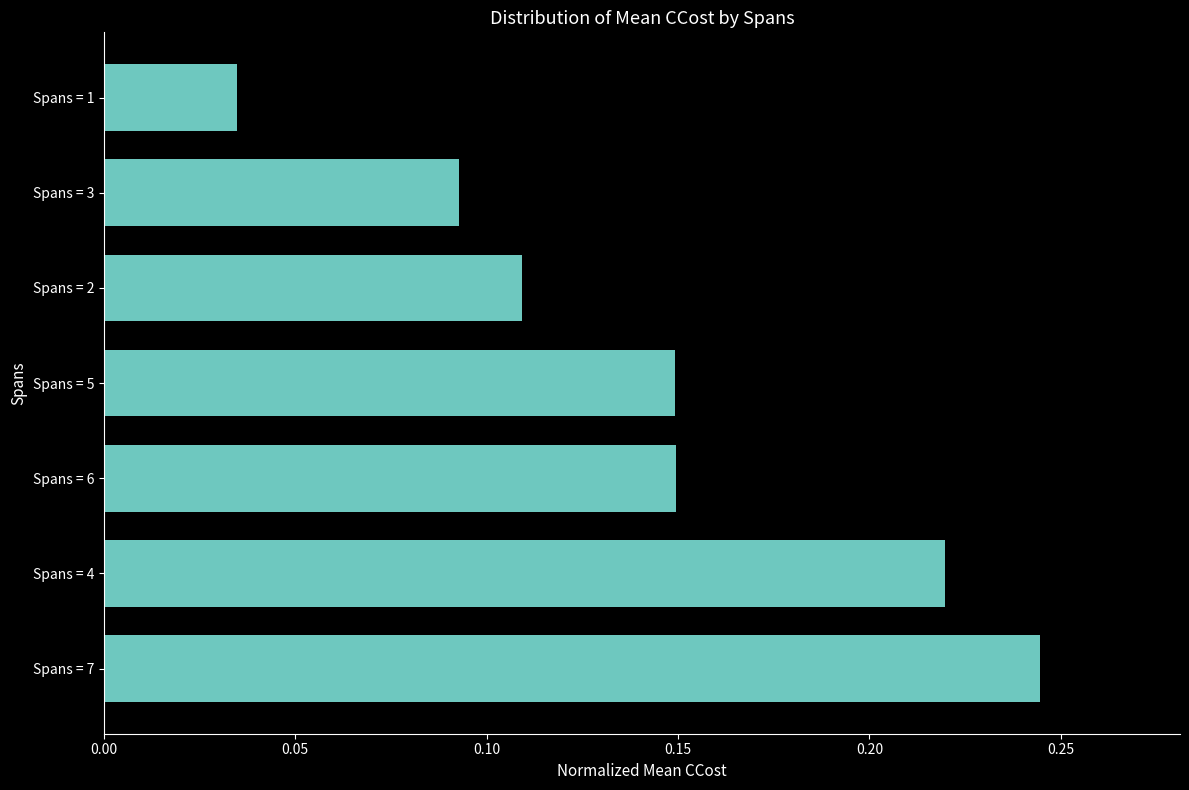

The value at Spans = 1 is 0.1. True or false?

False